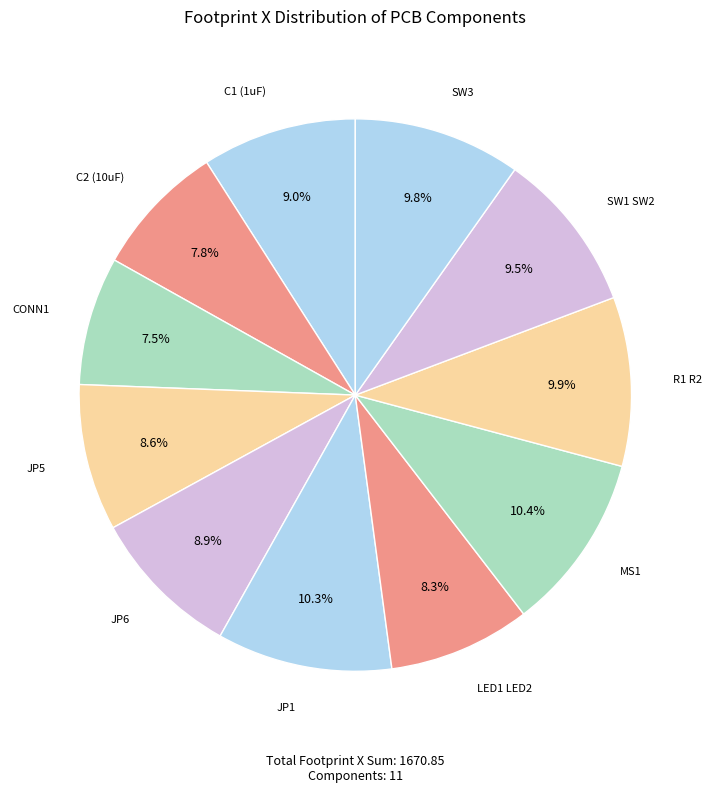

Which slice is the smallest?

CONN1